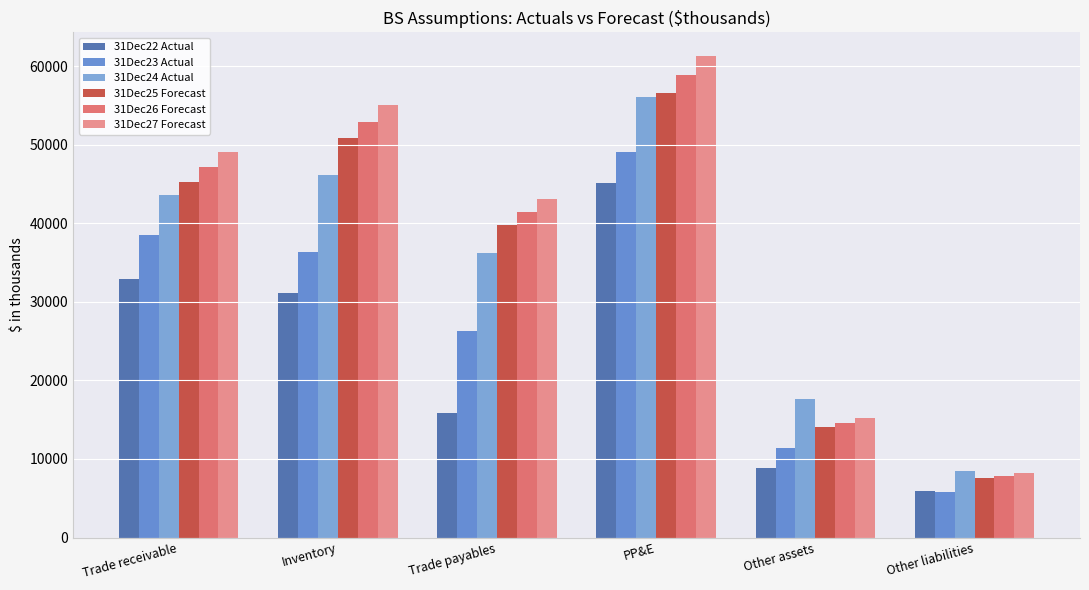

What value does the 31Dec23 Actual series have at Inventory?

36396.8